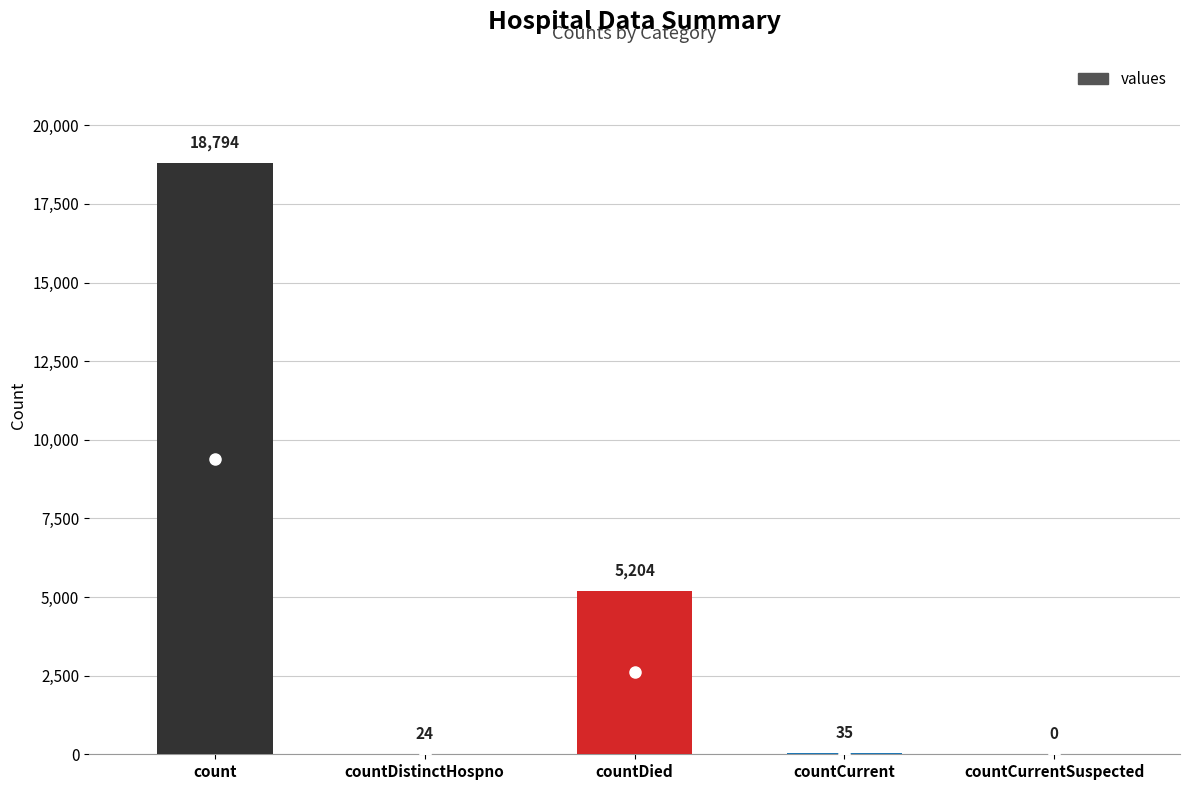

The value at countCurrentSuspected is 10370. True or false?

False